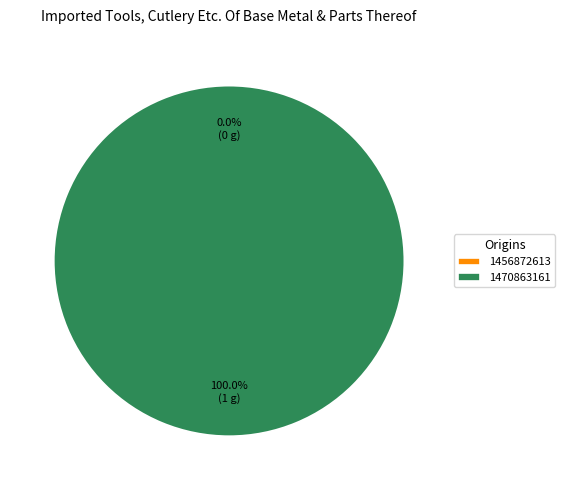

How many segments does this pie chart have?

2